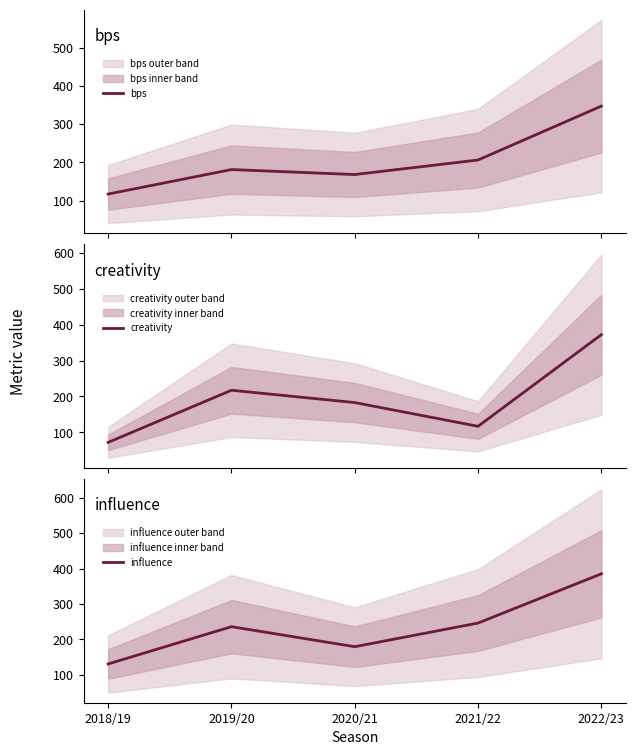

Reading left to right, transcribe all the data shown in this chart.

bps: 2018/19=117.0	2019/20=181.0	2020/21=168.0	2021/22=206.0	2022/23=347.0
creativity: 2018/19=71.8	2019/20=217.1	2020/21=182.8	2021/22=116.6	2022/23=372.0
influence: 2018/19=130.4	2019/20=235.8	2020/21=179.2	2021/22=246.0	2022/23=385.2